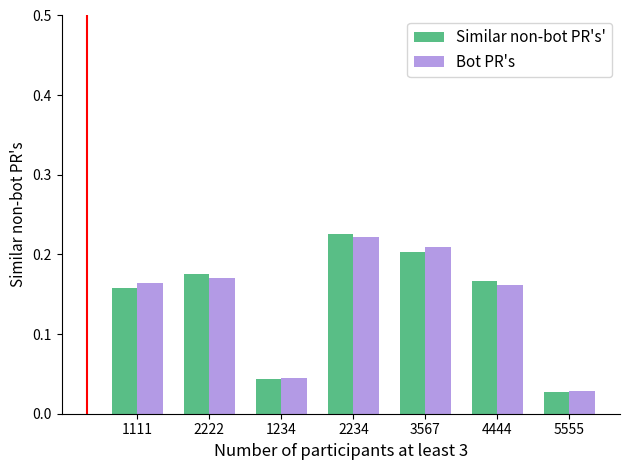

The value of Similar non-bot PR's' at 4444 is 0.2. True or false?

True